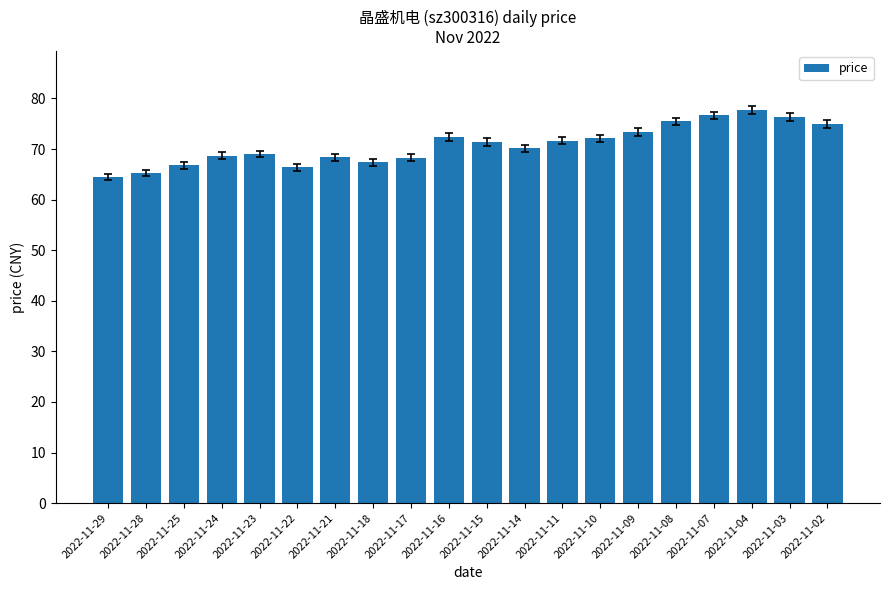

Approximately how many times larger is the value at 2022-11-24 compared to 2022-11-28?

1.1